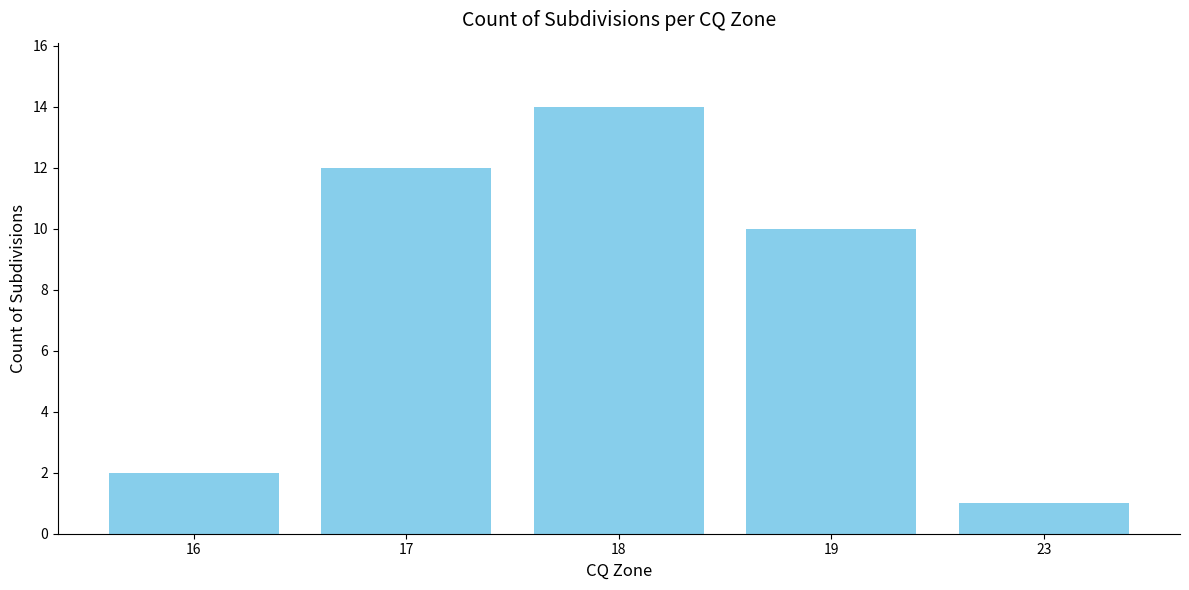

What is the change in value from 16 to 18?

+12